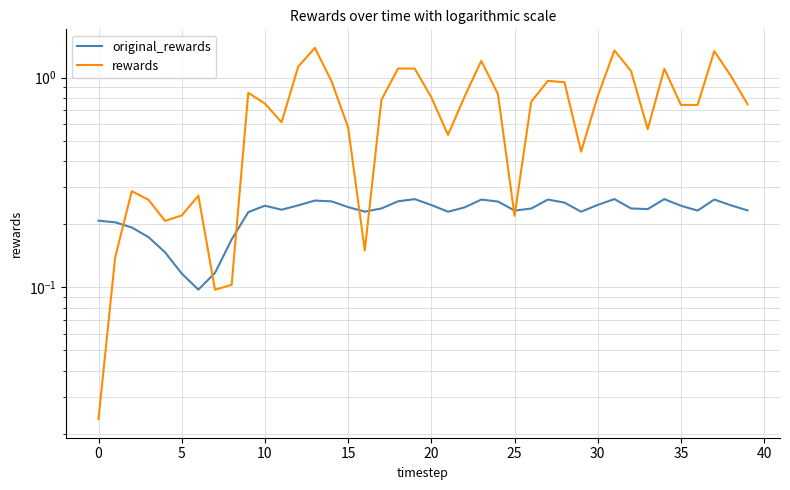

At how many categories does at least one series exceed 0?

40